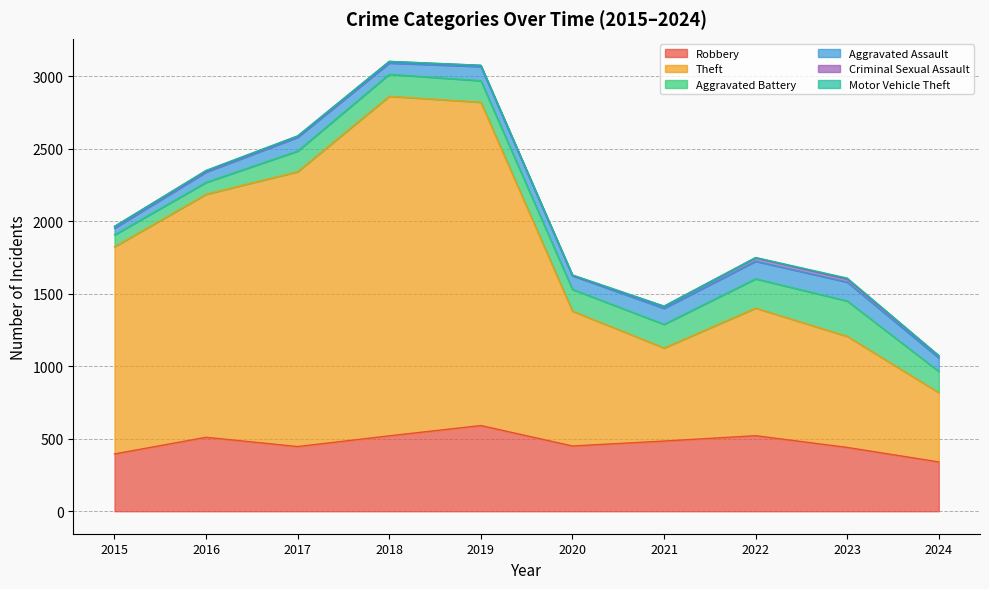

What is the difference between the second highest and minimum values in the Aggravated Battery series?

120